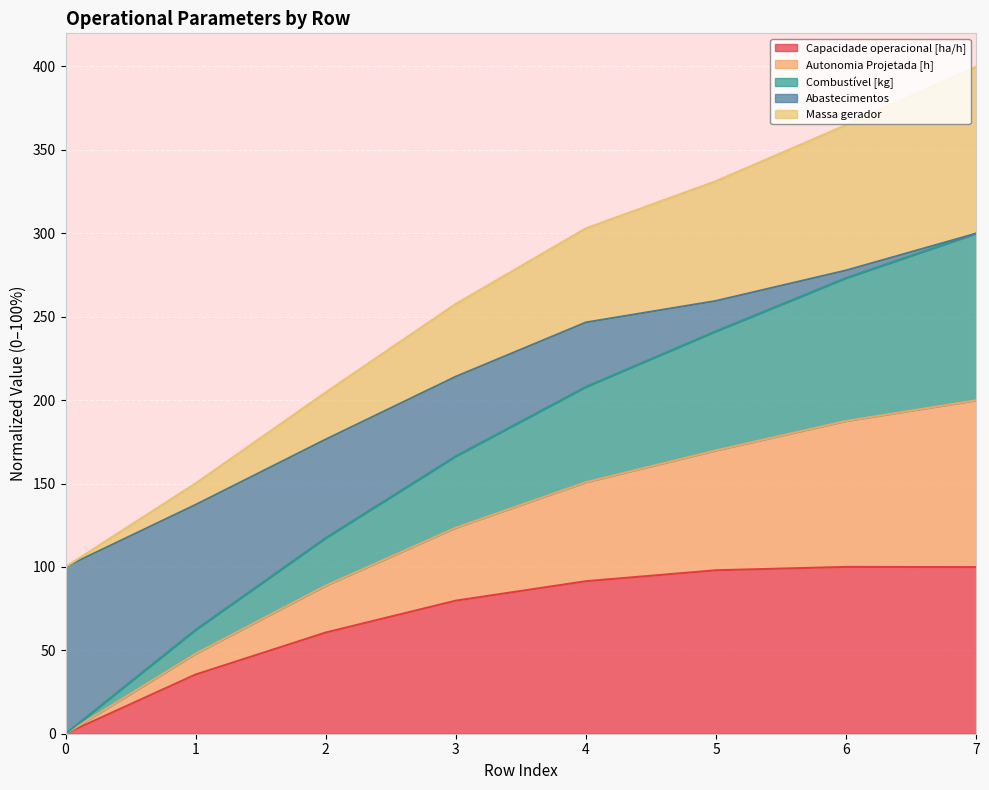

What is the total value across all series at 7?

399.9